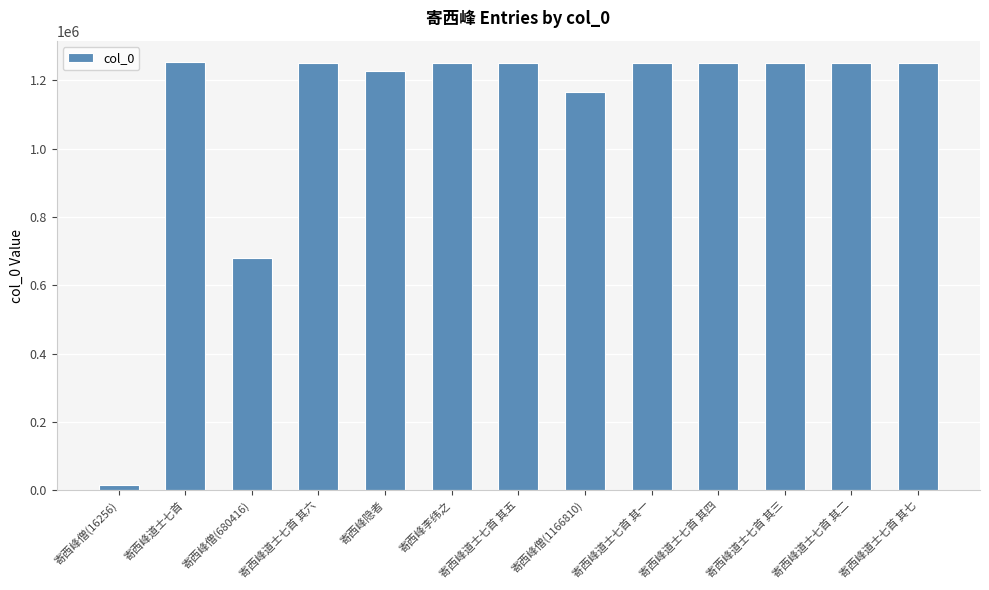

Count the number of categories in the chart.

13